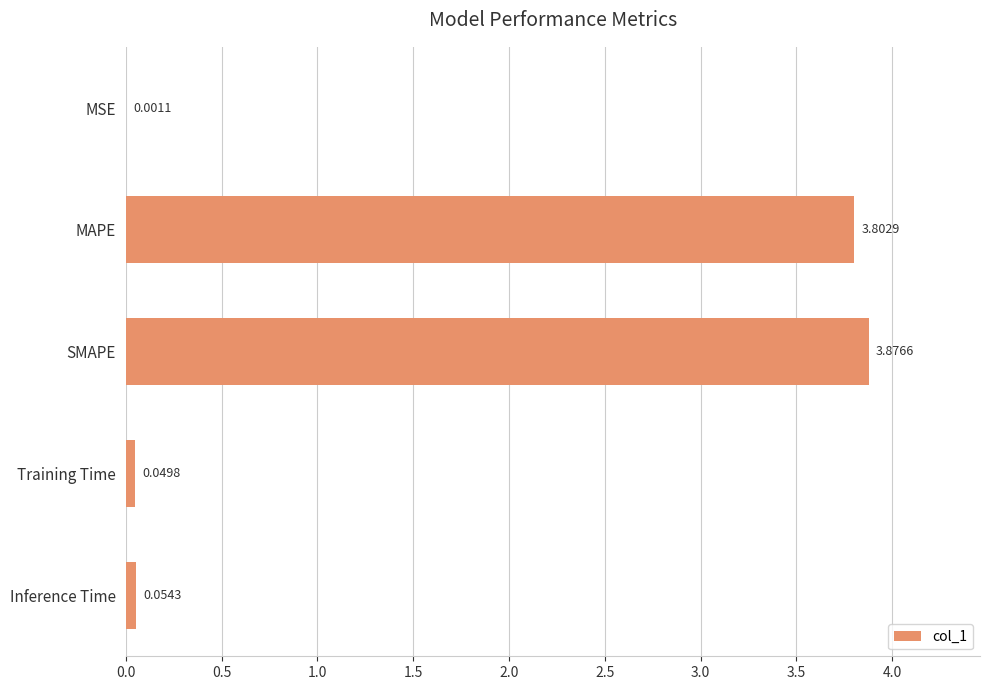

Where is the data nearest to the value 1?

Inference Time